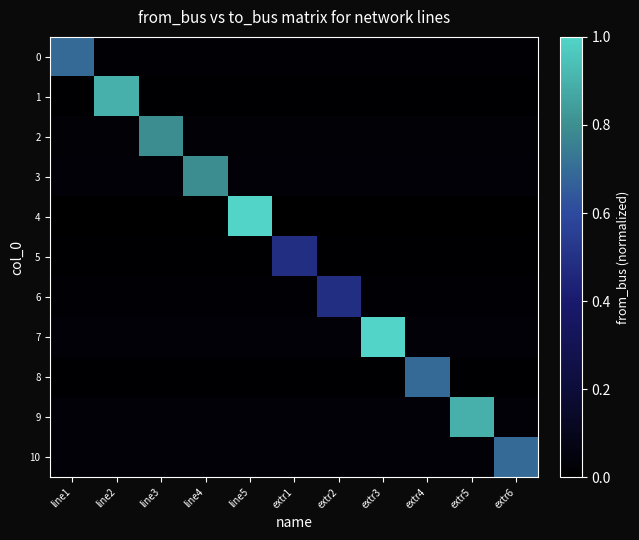

Which category has the lowest value across all series?

line1